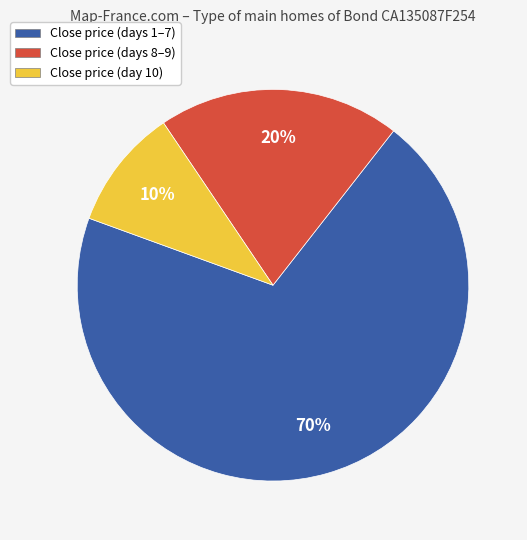

Rank the categories by value from highest to lowest.

Close price (days 1–7), Close price (days 8–9), Close price (day 10)